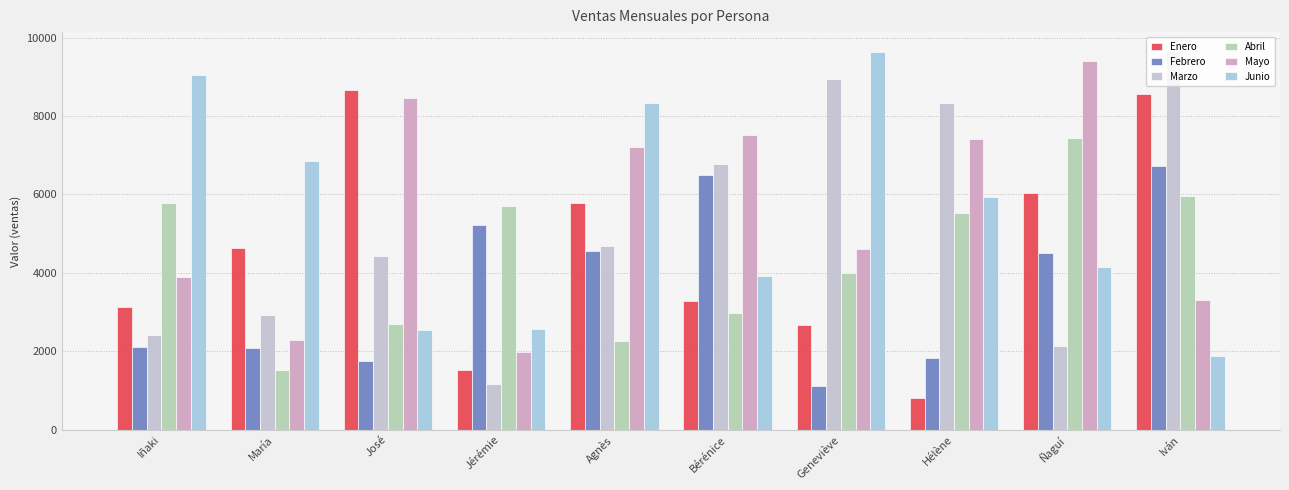

True or false: Abril has a value of 5706 at Jérémie.

True